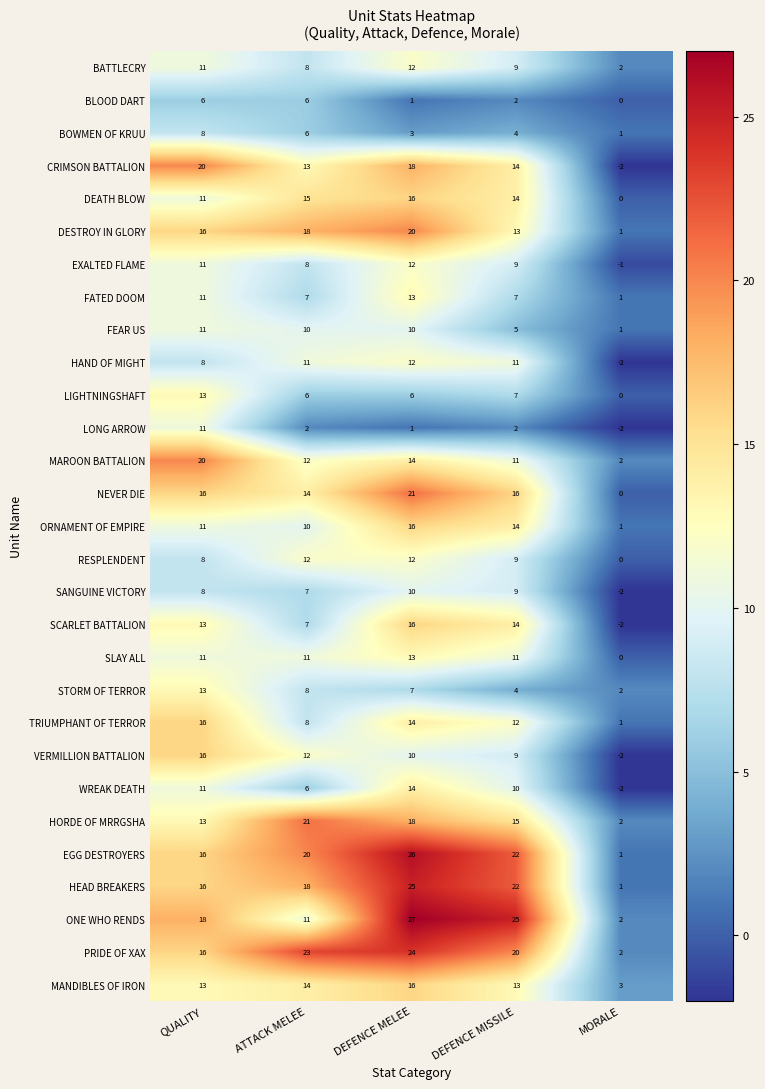

Is the value of NEVER DIE at QUALITY greater than the value of LONG ARROW at MORALE?

Yes